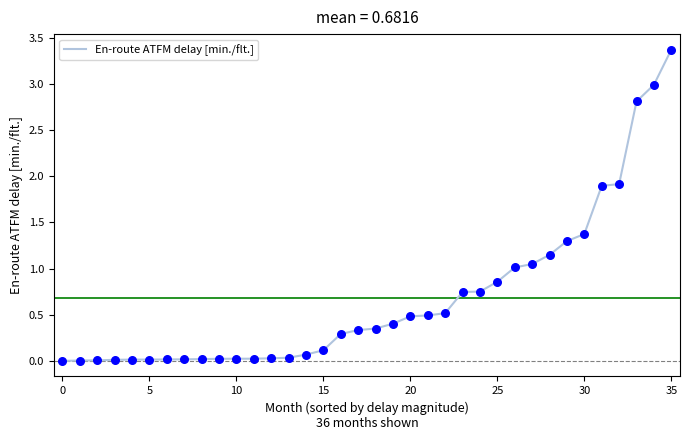

What is the maximum value shown in the chart?

3.4